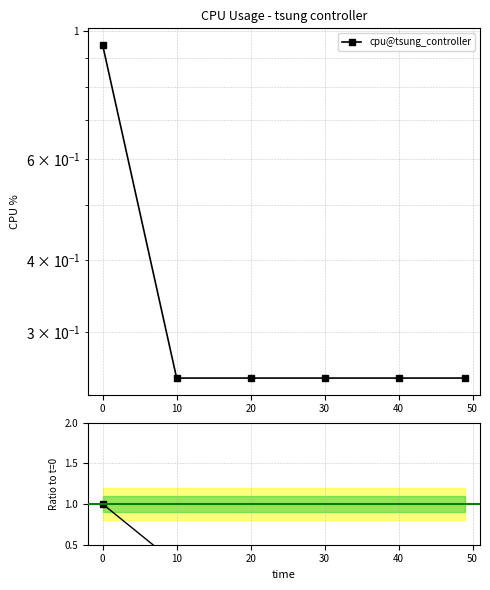

Does the chart display data point markers on the line(s)?

Yes